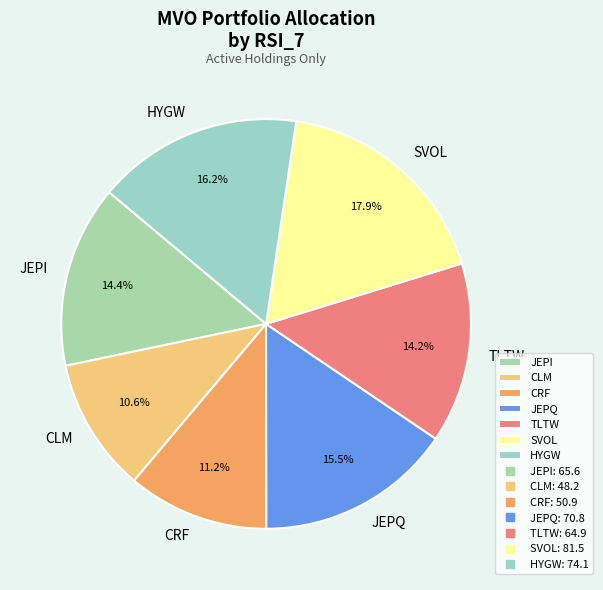

What is the ratio of the value at CLM to the value at TLTW?

0.7